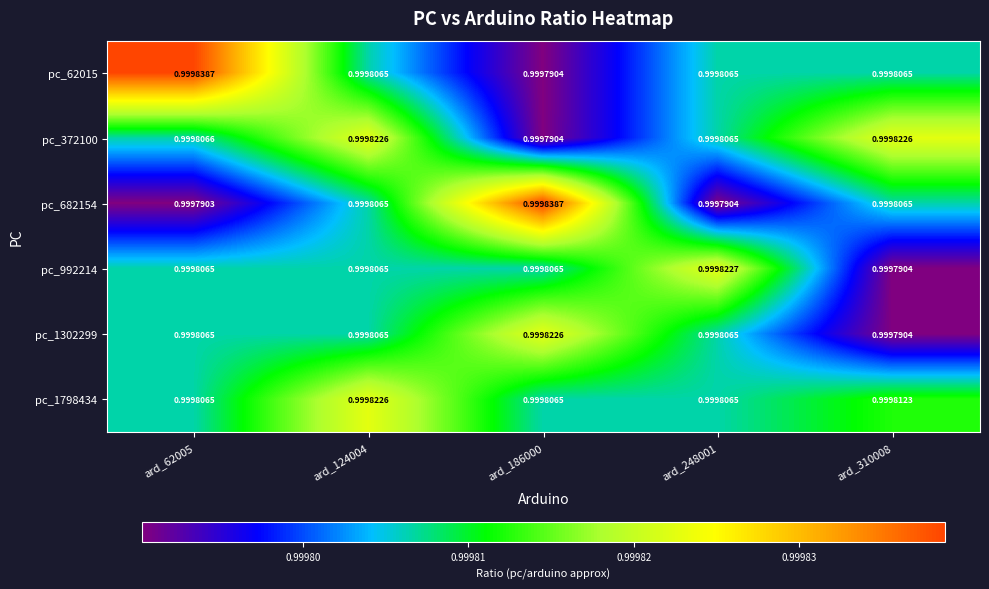

Is the value of pc_62015 at ard_248001 greater than the value of pc_372100 at ard_310008?

No